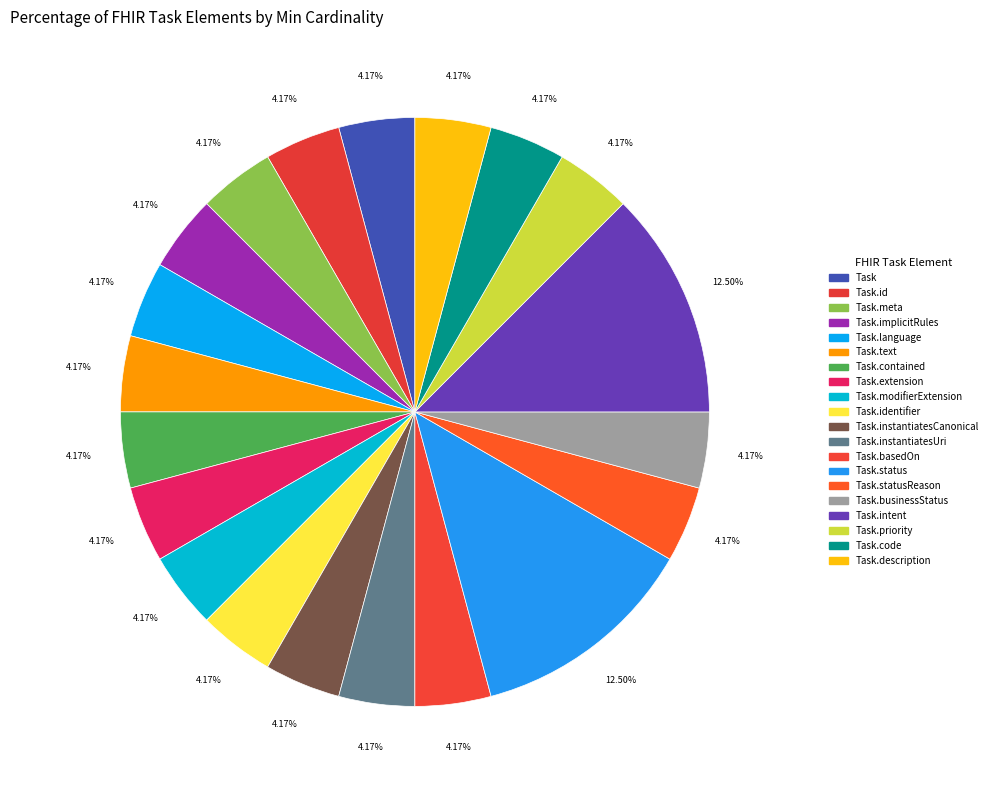

Which category has the smallest portion of the pie?

Task